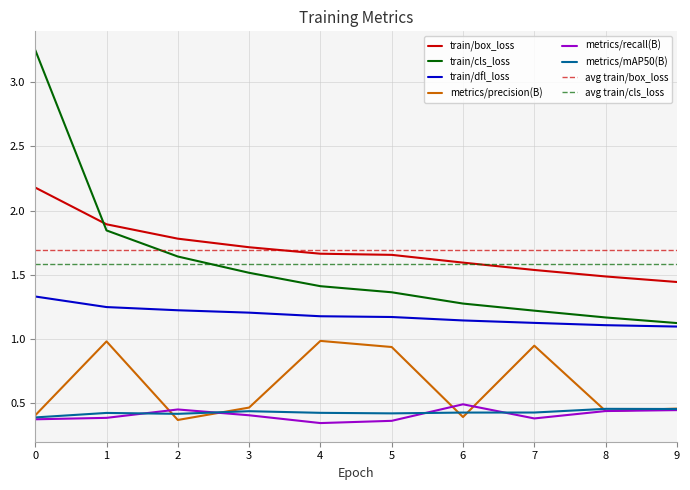

Where is the first local maximum for metrics/precision(B)?

1